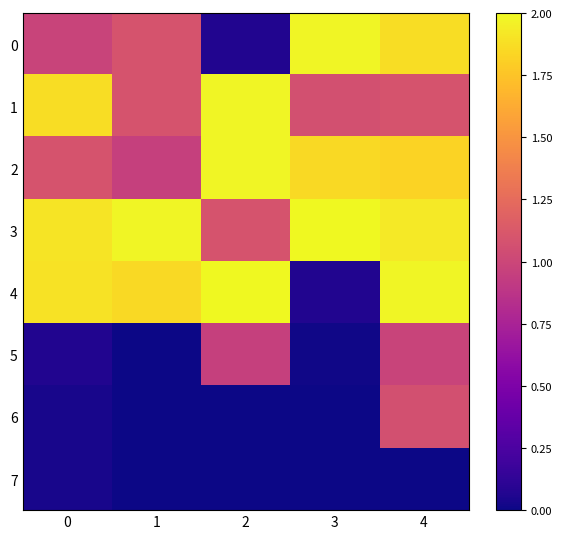

Which series has the largest range (max minus min)?

4